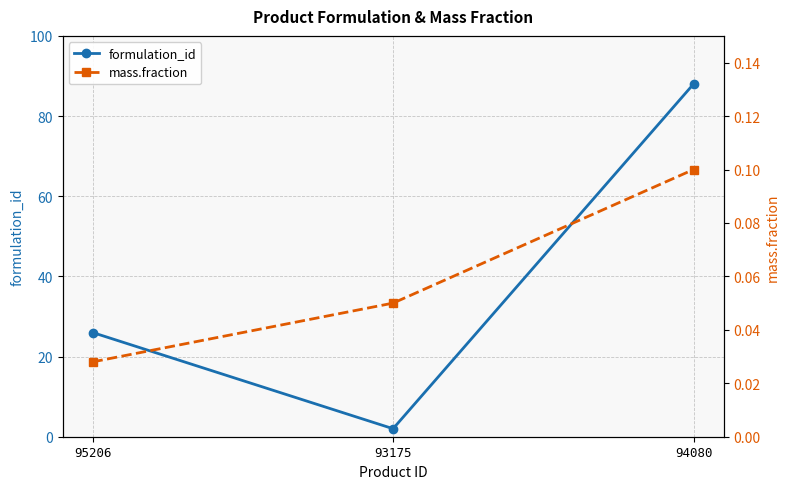

Reading right to left, transcribe all the data shown in this chart.

formulation_id: 94080=88.0	93175=2.0	95206=26.0
mass.fraction: 94080=0.1	93175=0.1	95206=0.0